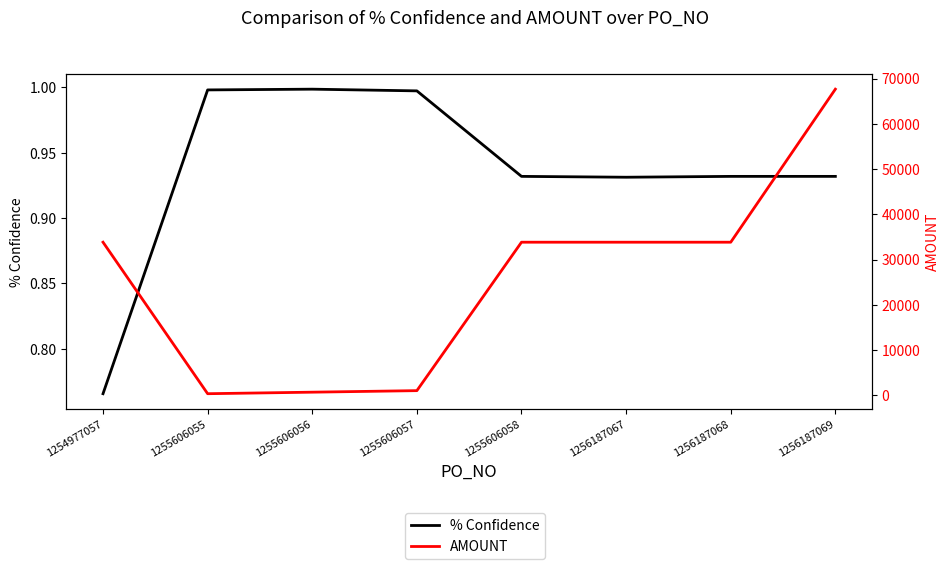

List the labels in order of % Confidence value, largest first.

1255606056, 1255606055, 1255606057, 1255606058, 1256187068, 1256187069, 1256187067, 1254977057